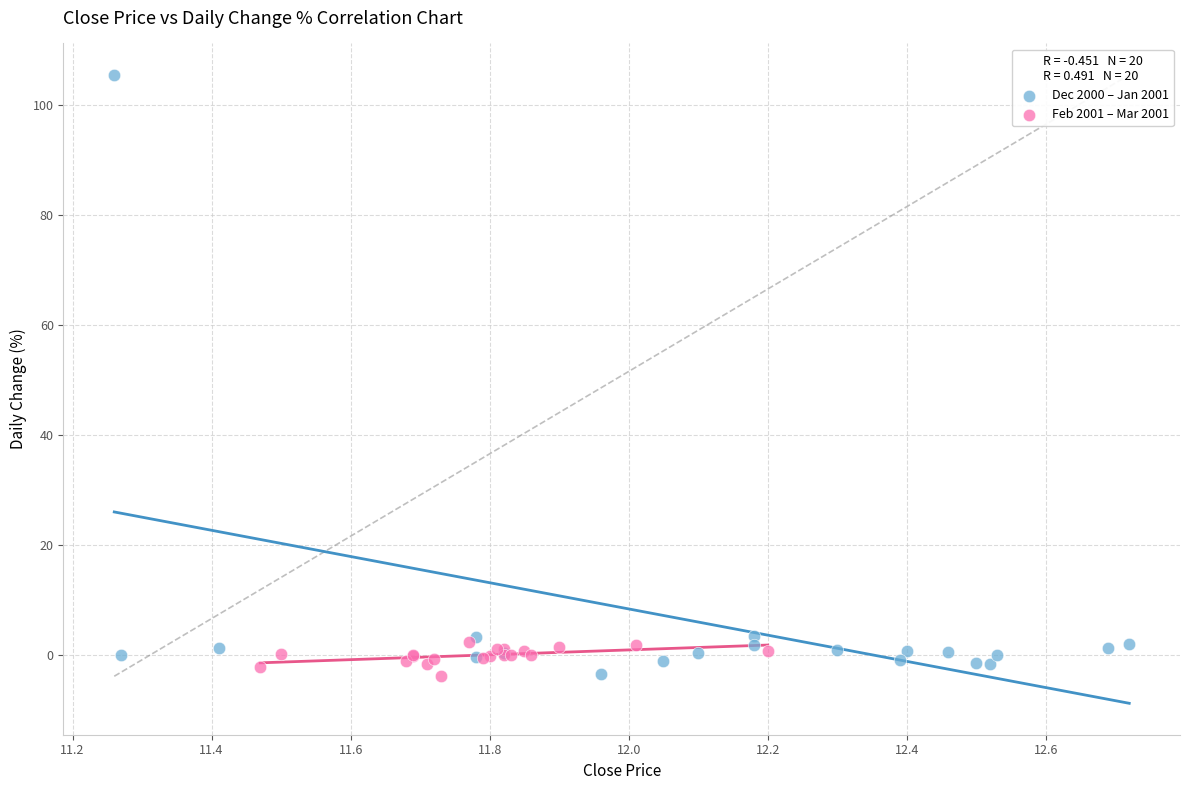

Which series has the widest spread of Y values?

Dec 2000 – Jan 2001